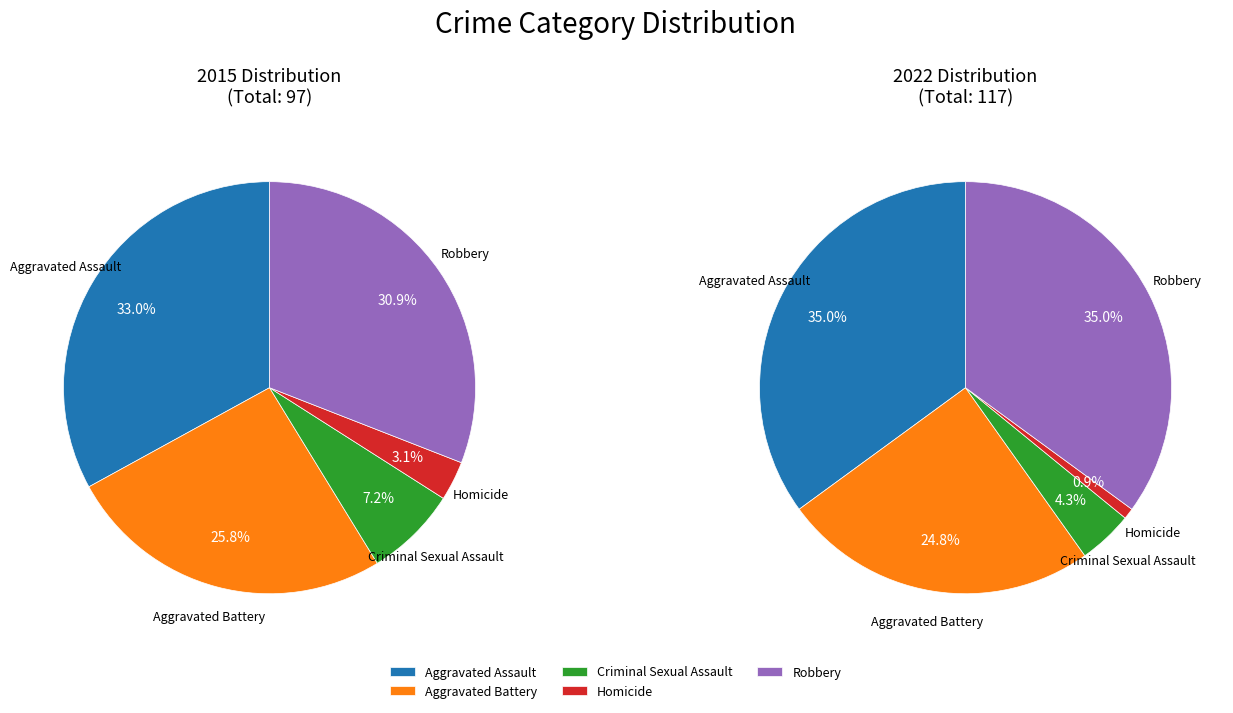

Does Aggravated Assault represent more than half of the total?

No